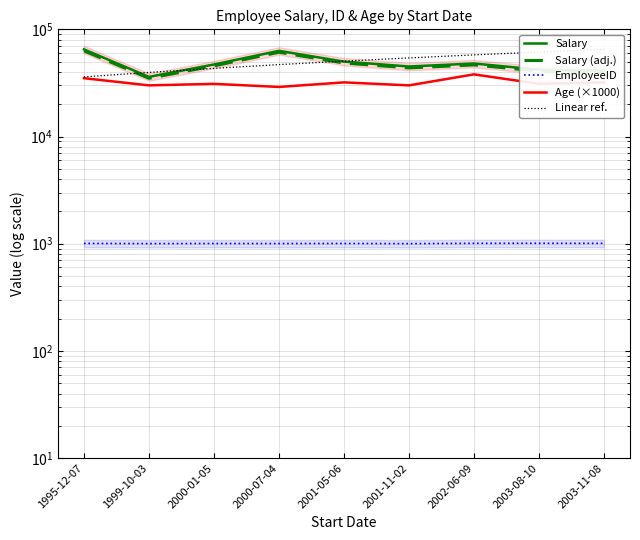

At which label does Salary (adj.) reach its peak?

1995-12-07